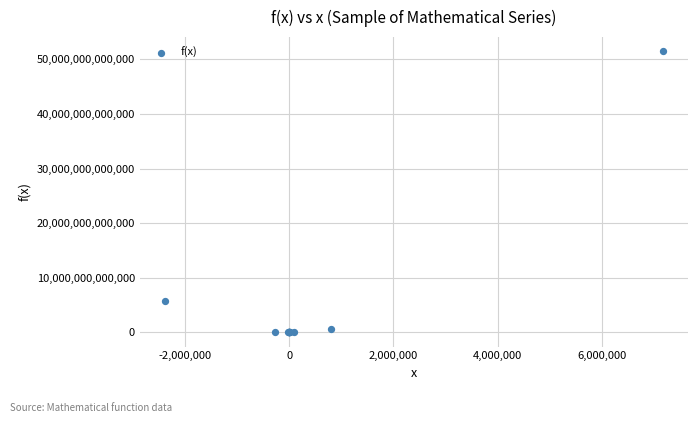

What Y value in the scatter plot is closest to 25736391511832?

5719198113740